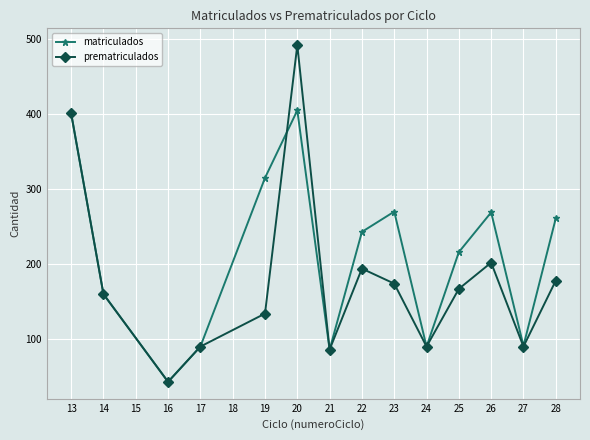

Which series changed the most between 19 and 22?

matriculados